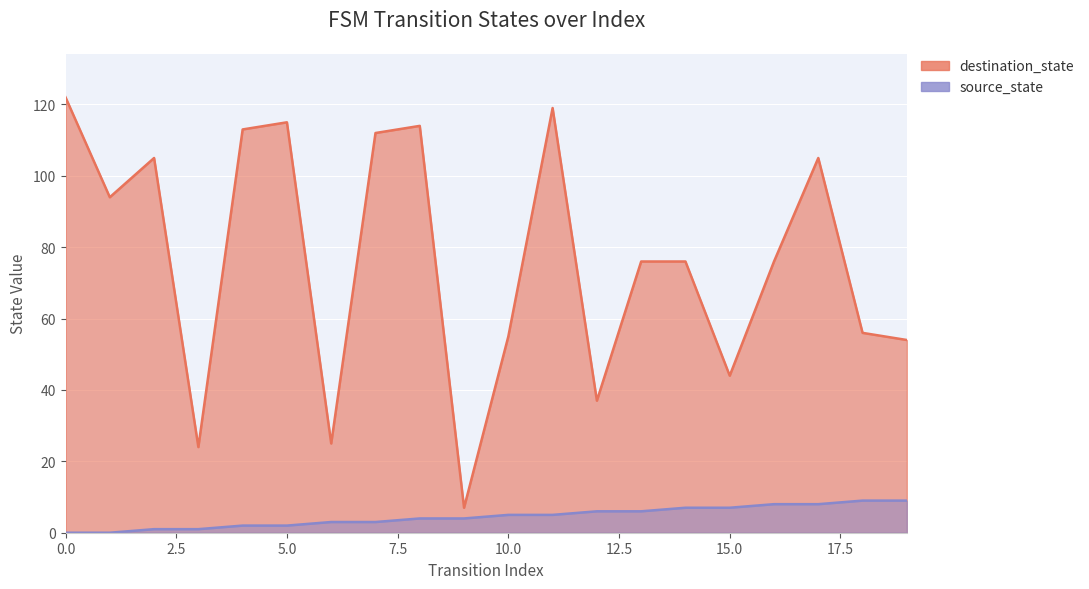

What is the minimum value for destination_state?

7